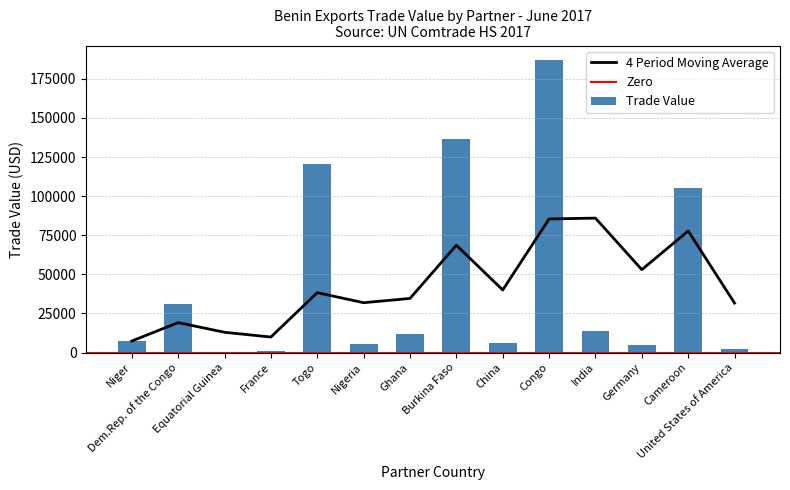

What is the difference between the second highest and second lowest values in the Trade Value series?

136092